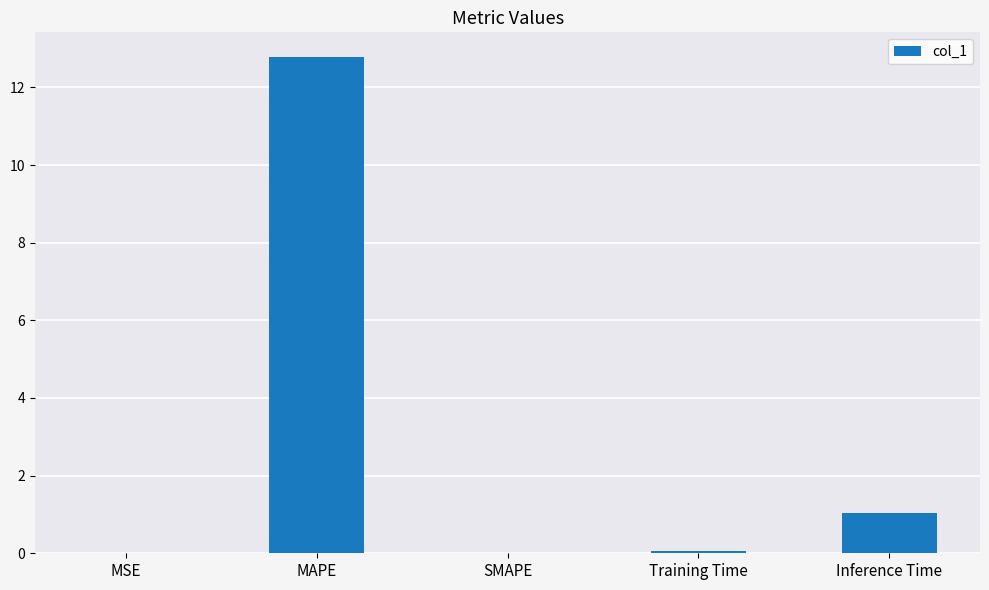

True or false: the data shows 0.3 at Inference Time.

False